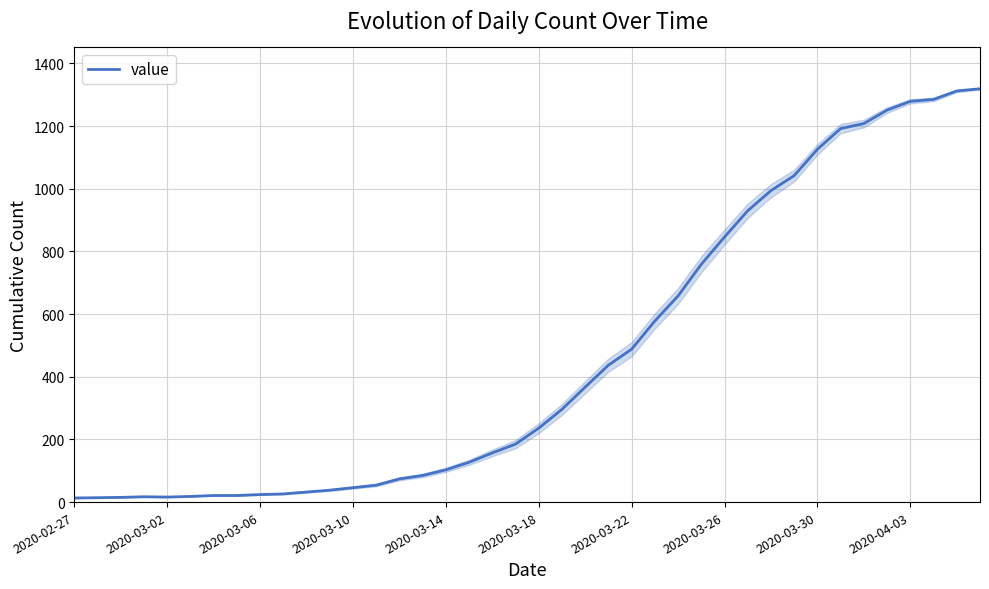

Where does the data first go above 236?

21